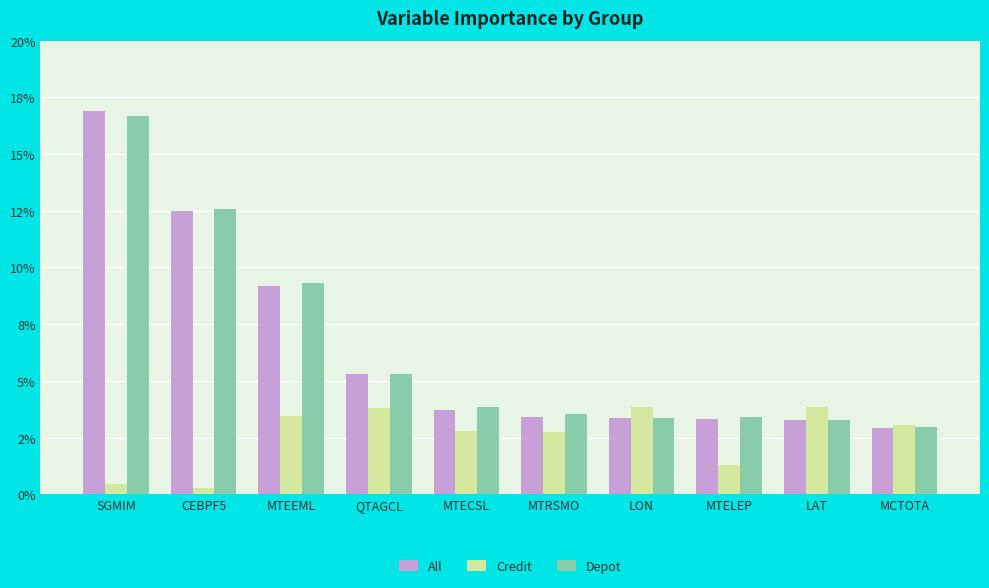

What value does the All series have at SGMIM?

0.2